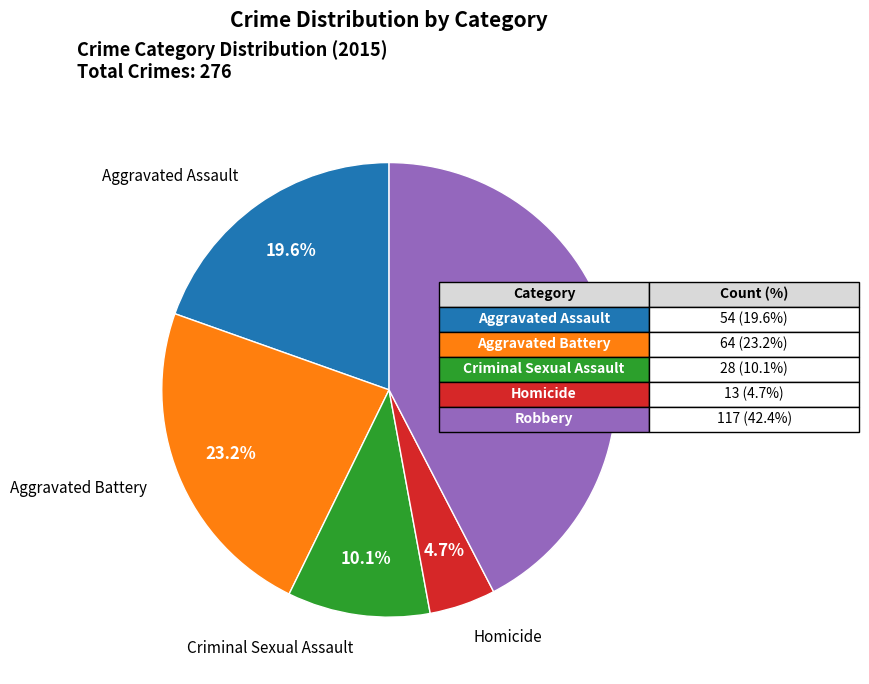

Count the number of slices in the pie.

5